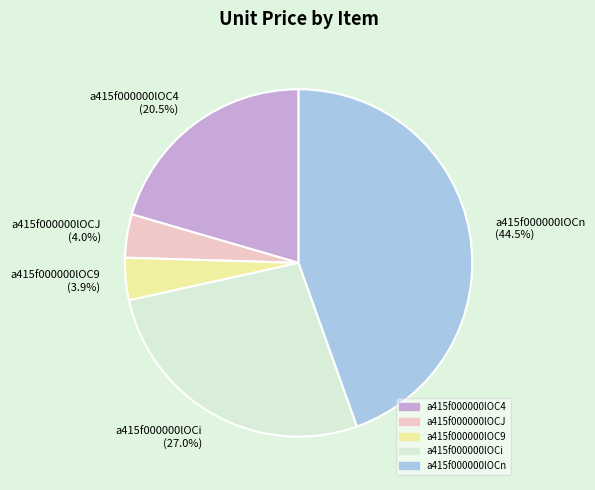

Do a415f000000lOC4 and a415f000000lOCn together represent more than half of the pie?

Yes